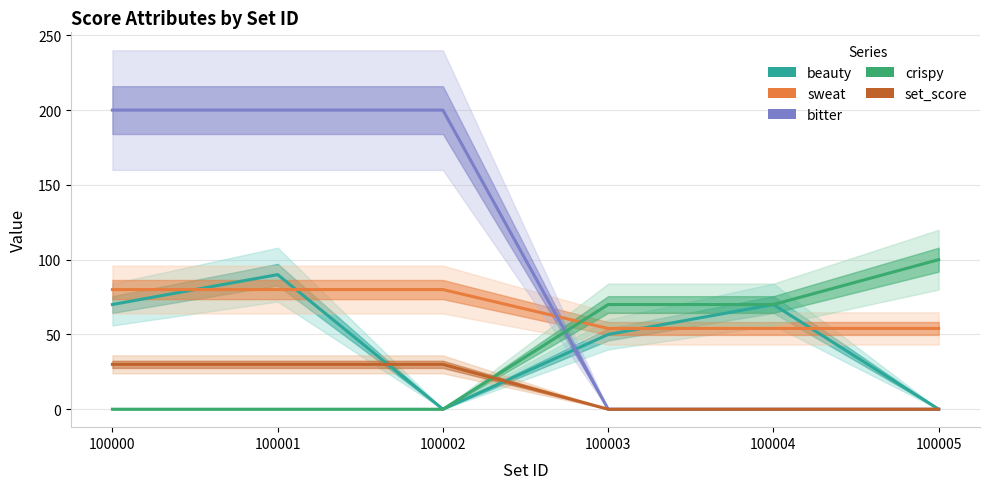

List the series in order of their peak value, lowest first.

set_score, sweat, beauty, crispy, bitter